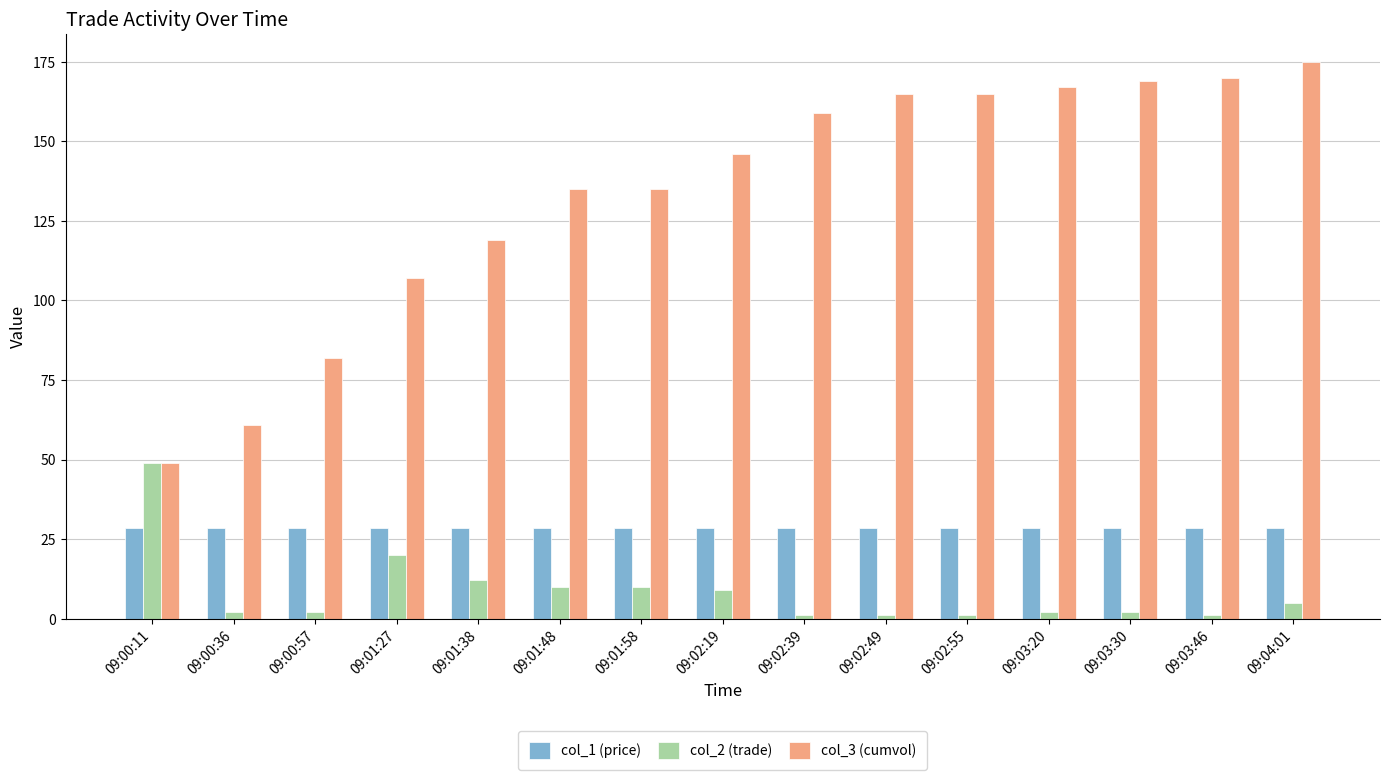

What is the sum of the col_1 (price) values at 09:02:55 and 09:02:39?

57.0